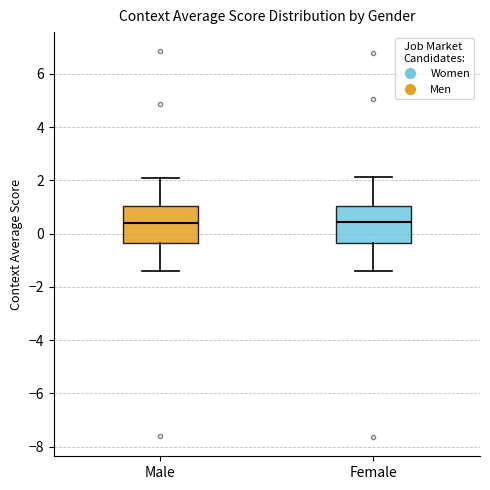

Reading left to right, read every box against the y-axis: the position of its median line, the range the box covers, and the ends of its whiskers. The values are not printed on the chart, so give them approximately, as read against the axis.

Male: median 0.4, box -0.4 to 1.0, whiskers -1.4 to 2.0
Female: median 0.4, box -0.4 to 1.0, whiskers -1.4 to 2.2